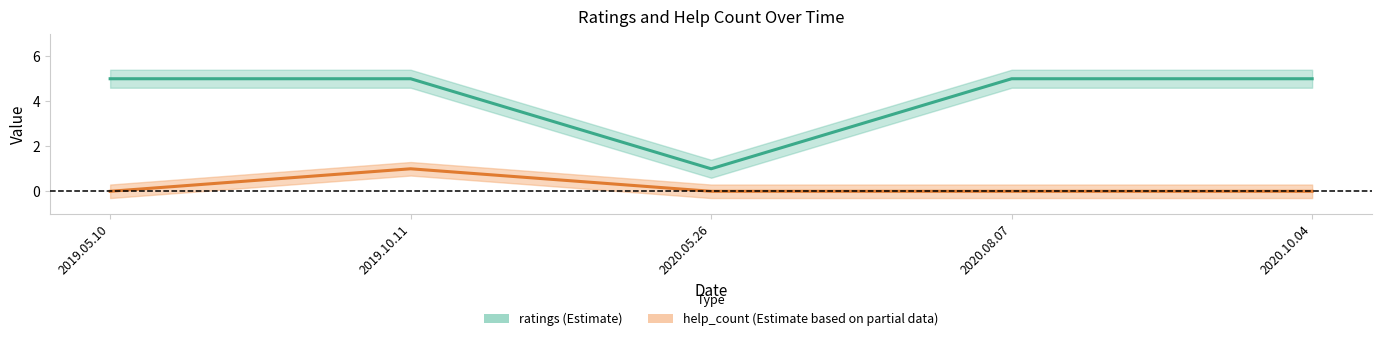

True or false: help_count and ratings cross at least once.

False